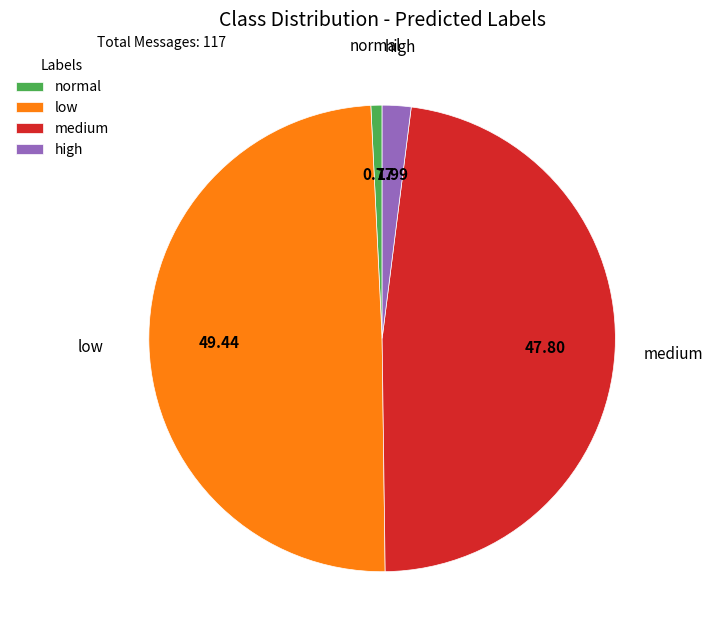

Which slice is the smallest?

normal